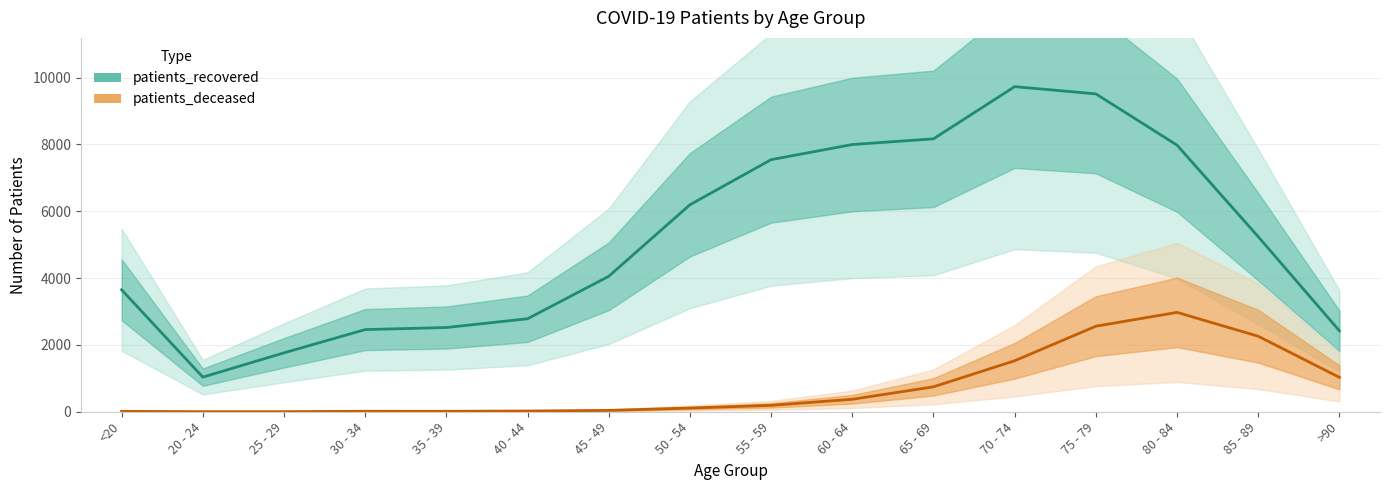

Rank the series by their maximum value, from lowest to highest.

patients_deceased, patients_recovered